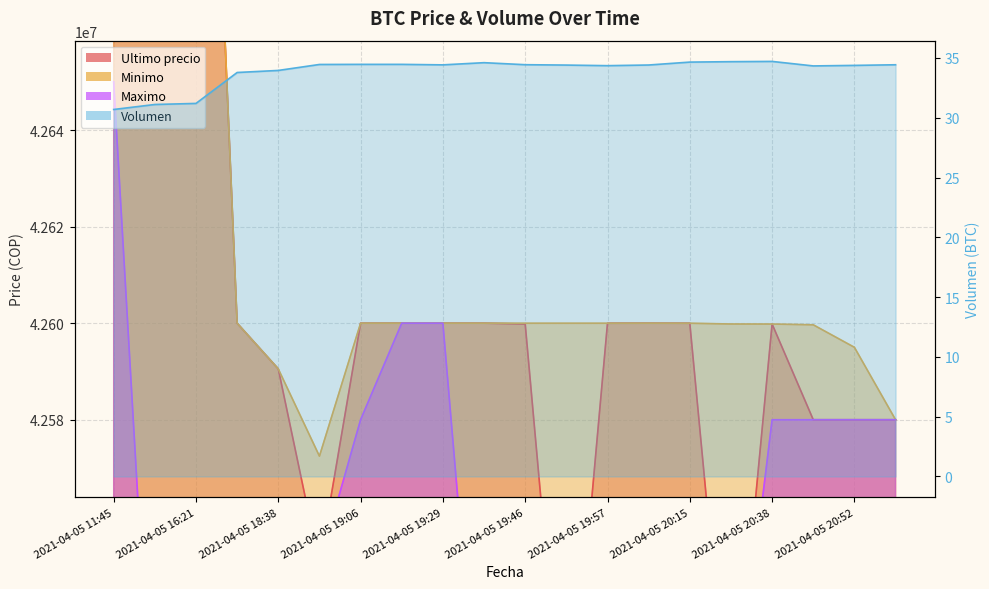

Does the chart display data point markers on the line(s)?

No